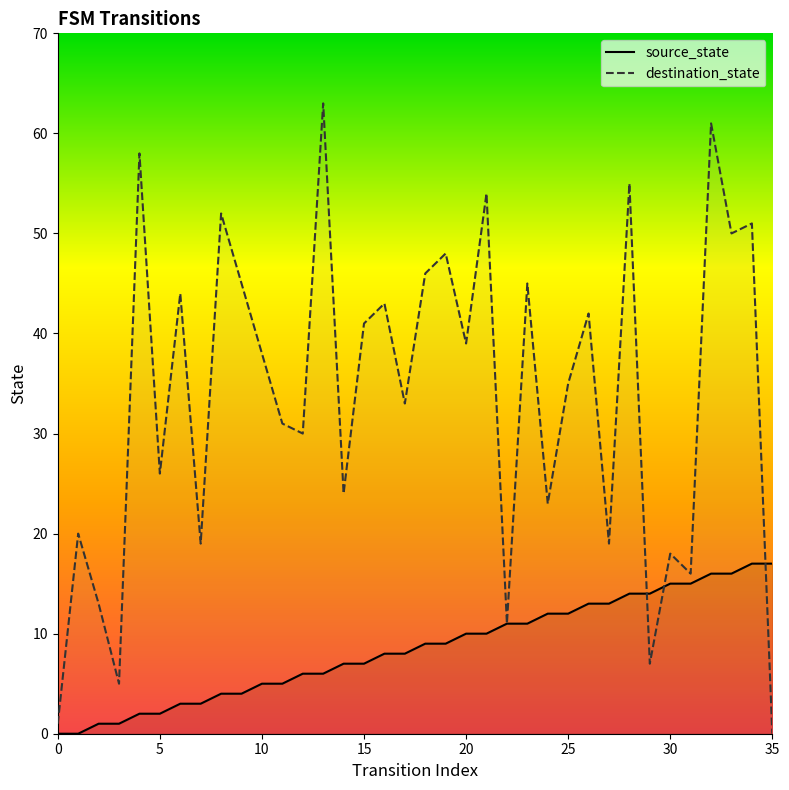

Which series has the largest total across all categories?

destination_state